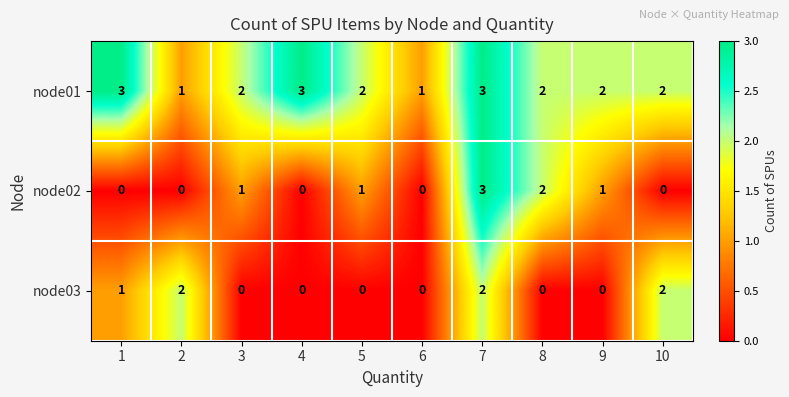

What is the sum of all node02 values?

8